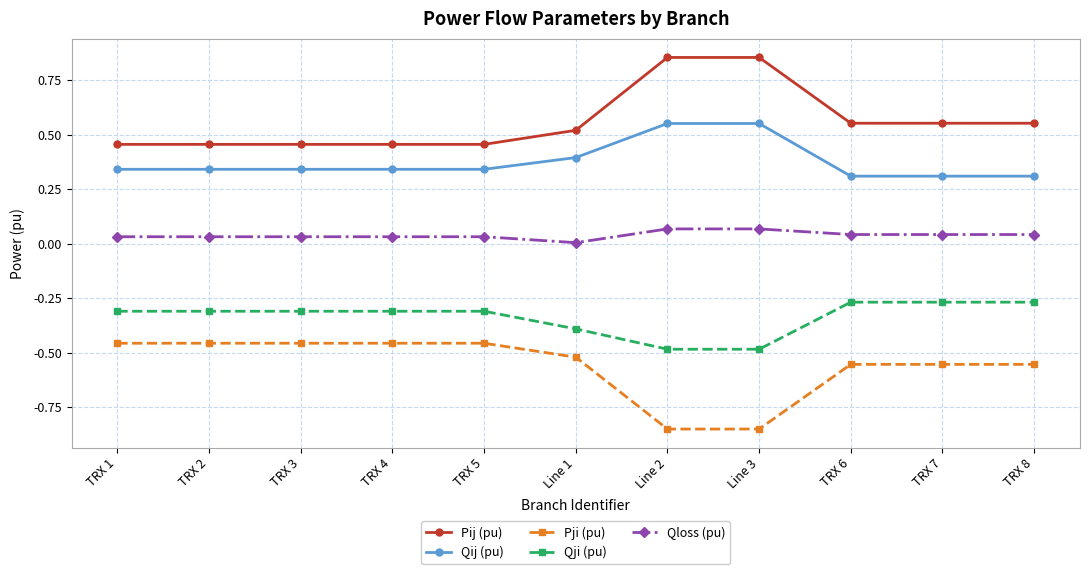

What is the sum of all Pij (pu) values?

6.2